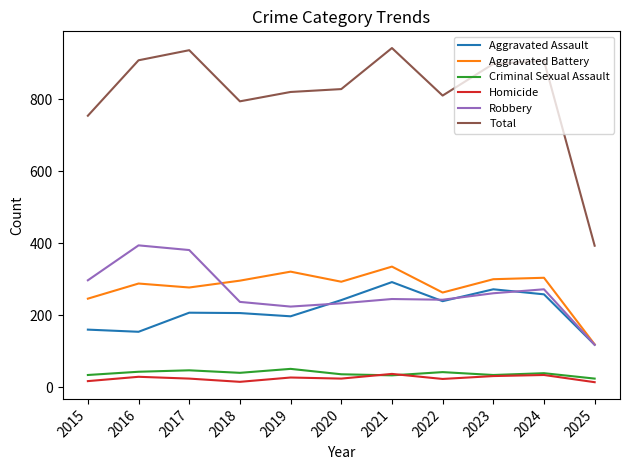

What is the total value across all series at 2017?

1872